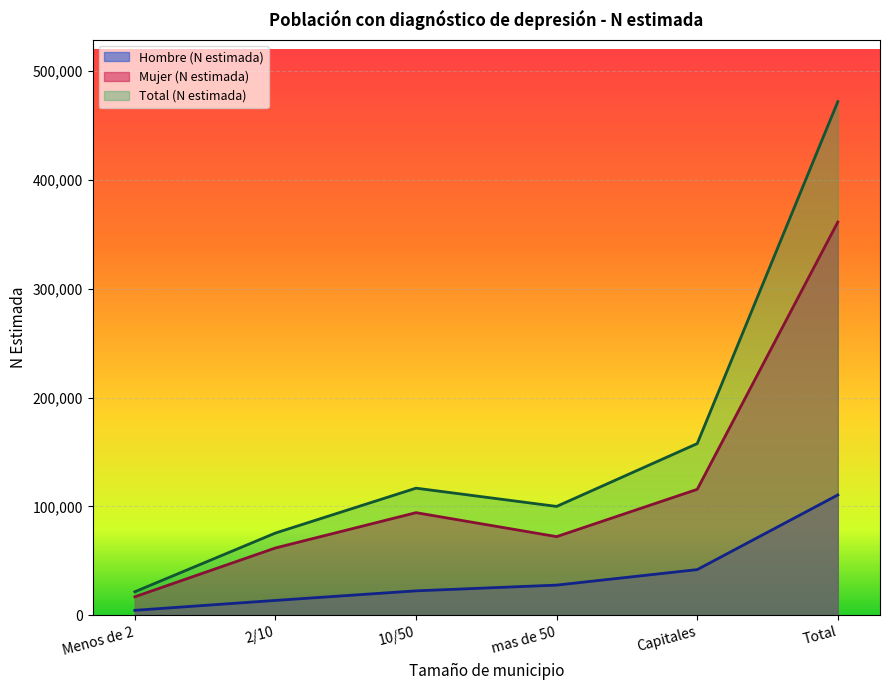

Reading left to right, list all the values displayed in this chart.

Hombre_N: Menos de 2=4610	2/10=13709	10/50=22492	mas de 50=27756	Capitales=42002	Total=110570
Mujer_N: Menos de 2=17036	2/10=61869	10/50=94301	mas de 50=72276	Capitales=115714	Total=361195
Total_N: Menos de 2=21646	2/10=75578	10/50=116793	mas de 50=100032	Capitales=157716	Total=471765